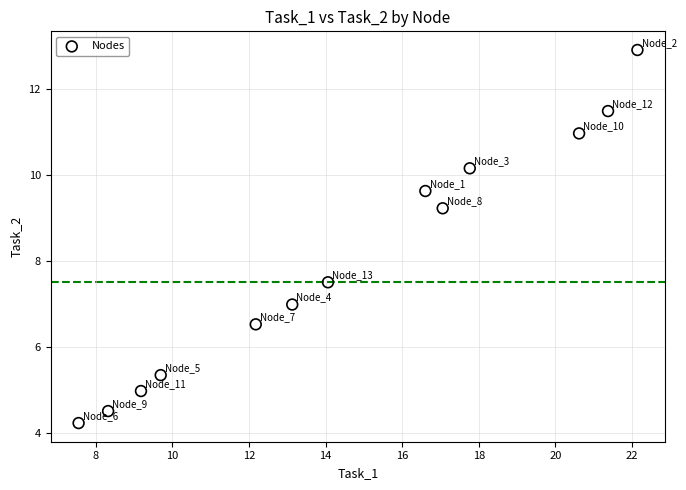

What Y value in the scatter plot is closest to 8?

7.5